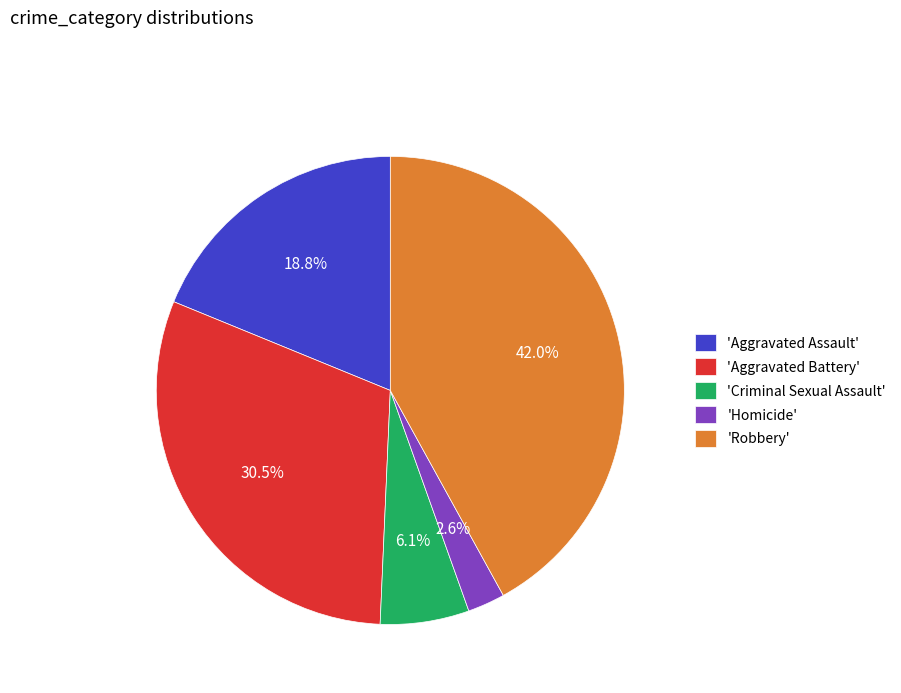

Rank the categories by value from lowest to highest.

'Homicide', 'Criminal Sexual Assault', 'Aggravated Assault', 'Aggravated Battery', 'Robbery'